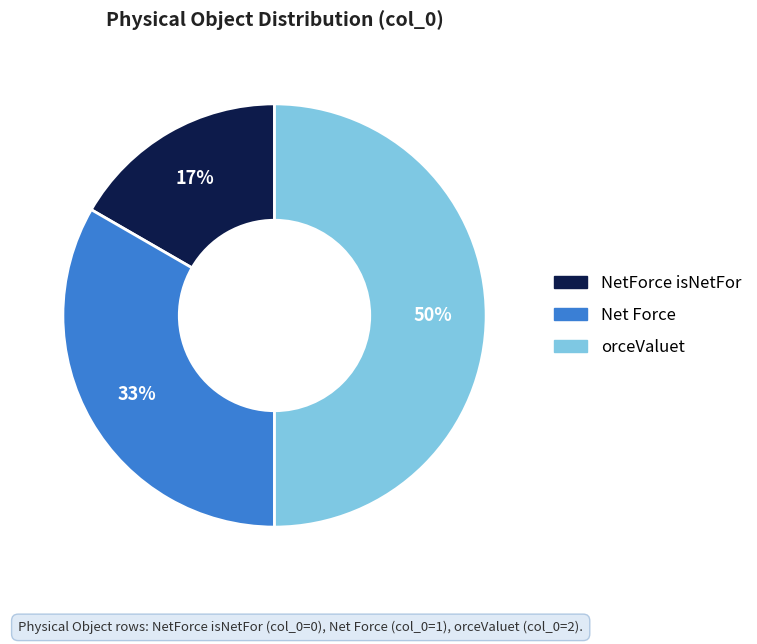

Rank the categories by value from highest to lowest.

orceValuet, Net Force, NetForce isNetFor